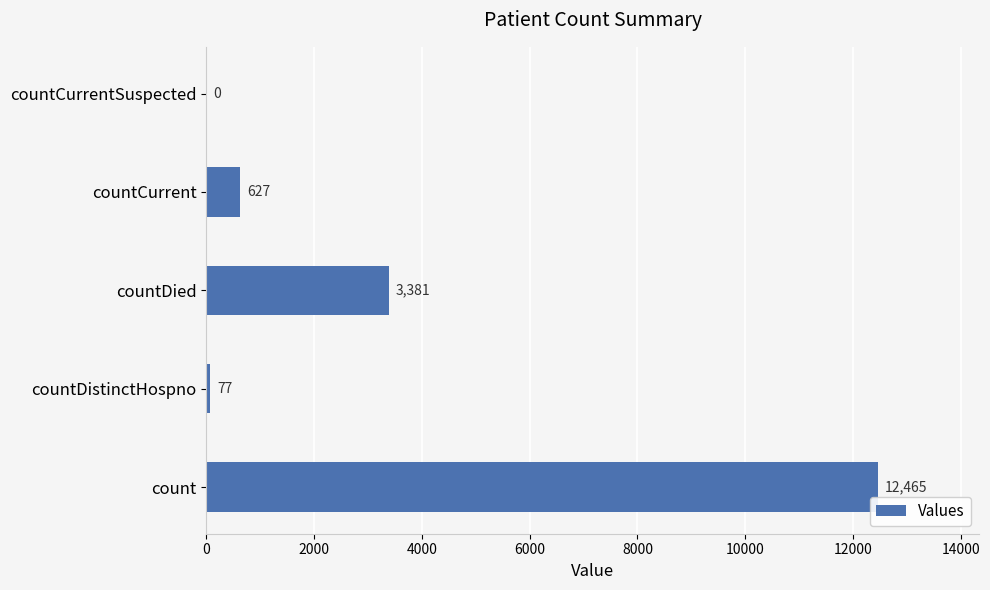

Are the bars horizontal?

Yes